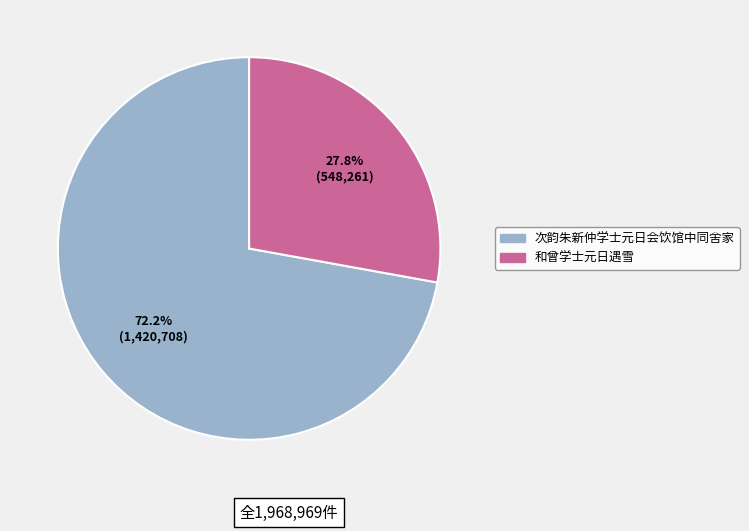

Does any single category account for the majority?

Yes